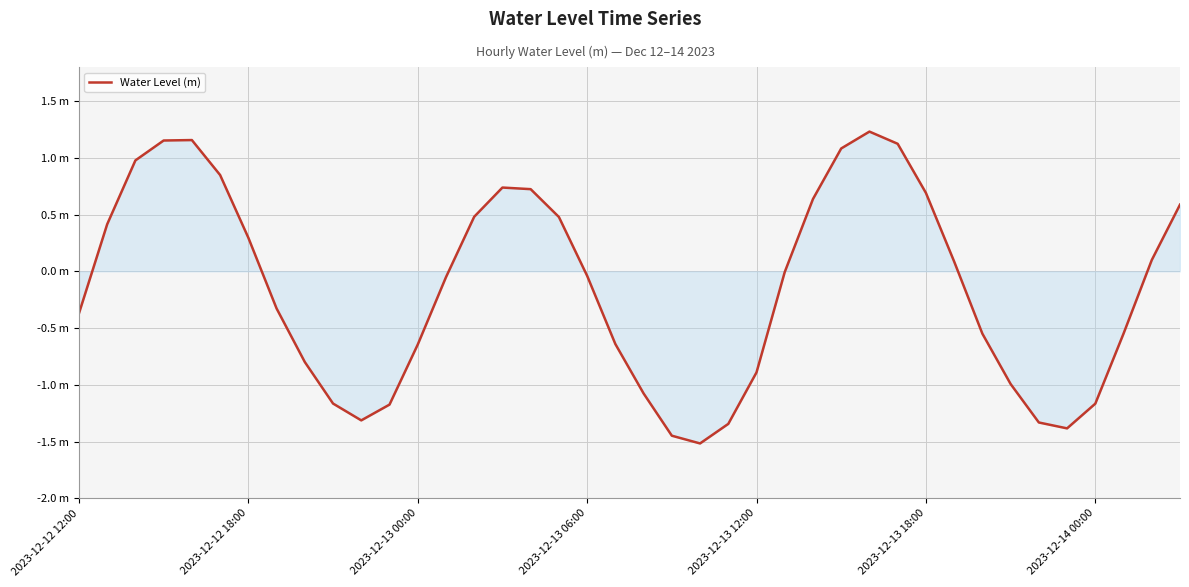

What is the greatest value displayed?

1.2